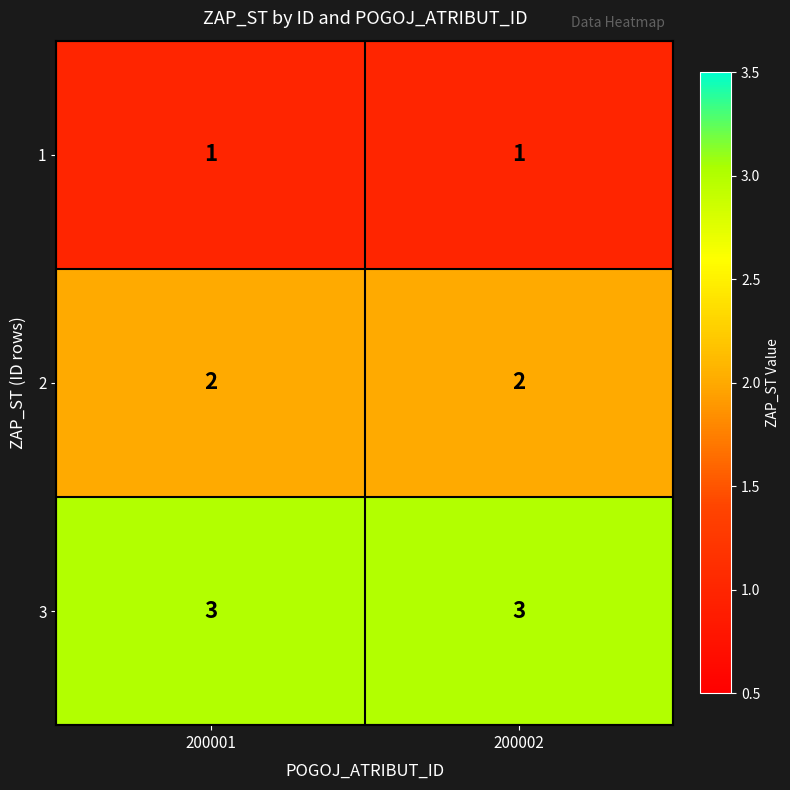

Read the 3 value at 200002.

3